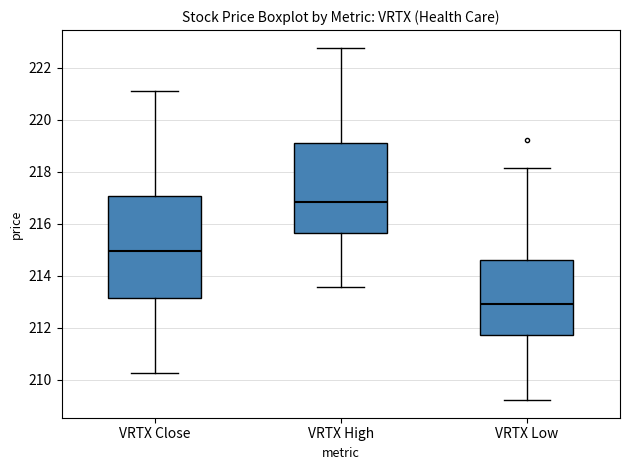

Which box is the tallest, from its lower edge to its upper edge?

VRTX Close